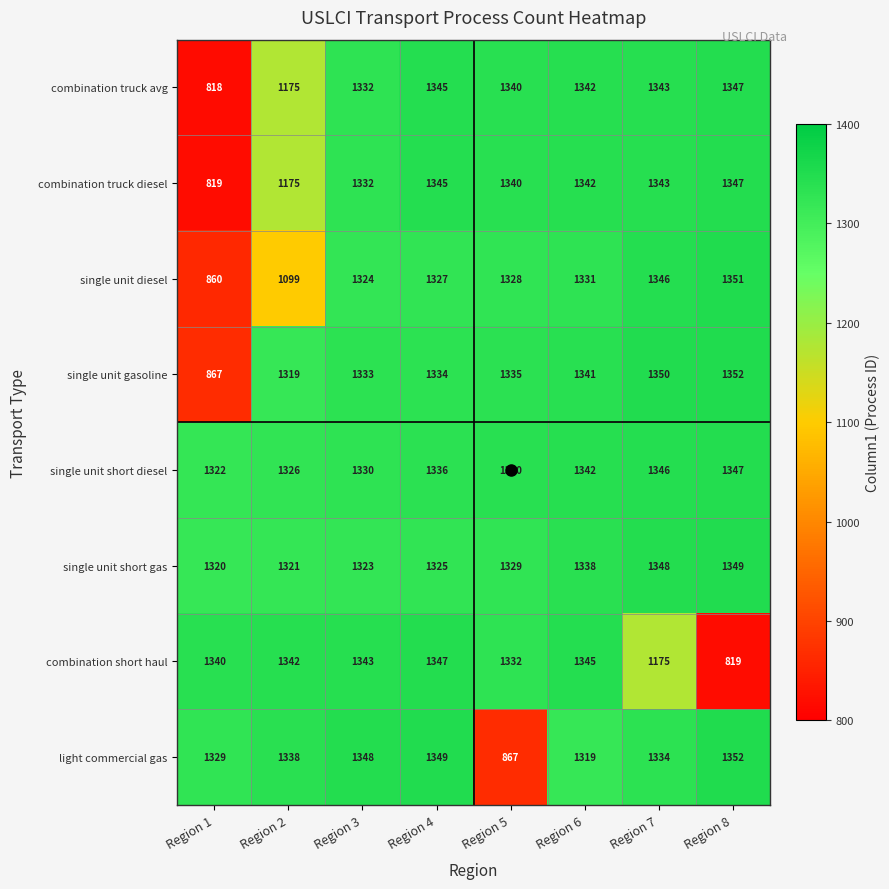

At which category does the chart reach its minimum across all series?

Region 1